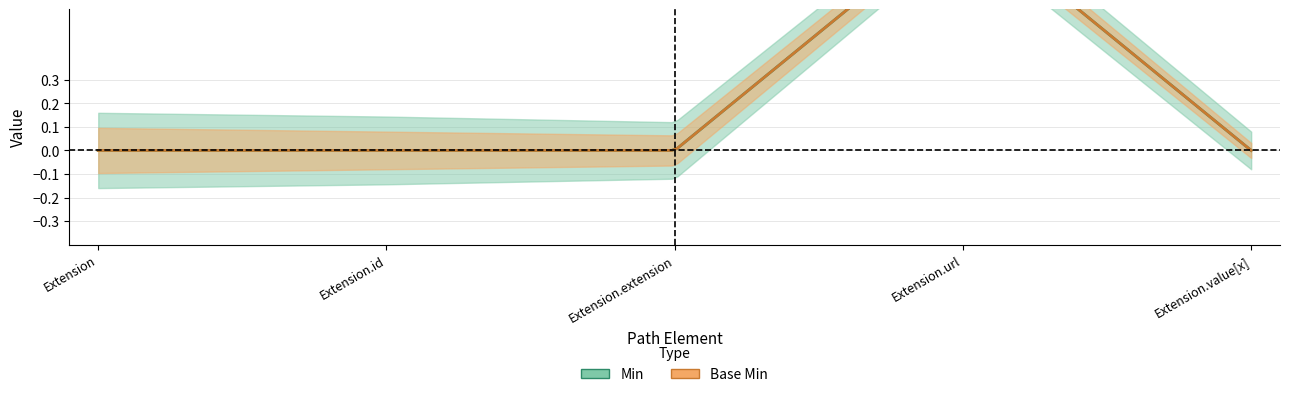

Which category has the lowest value in the Min series?

Extension